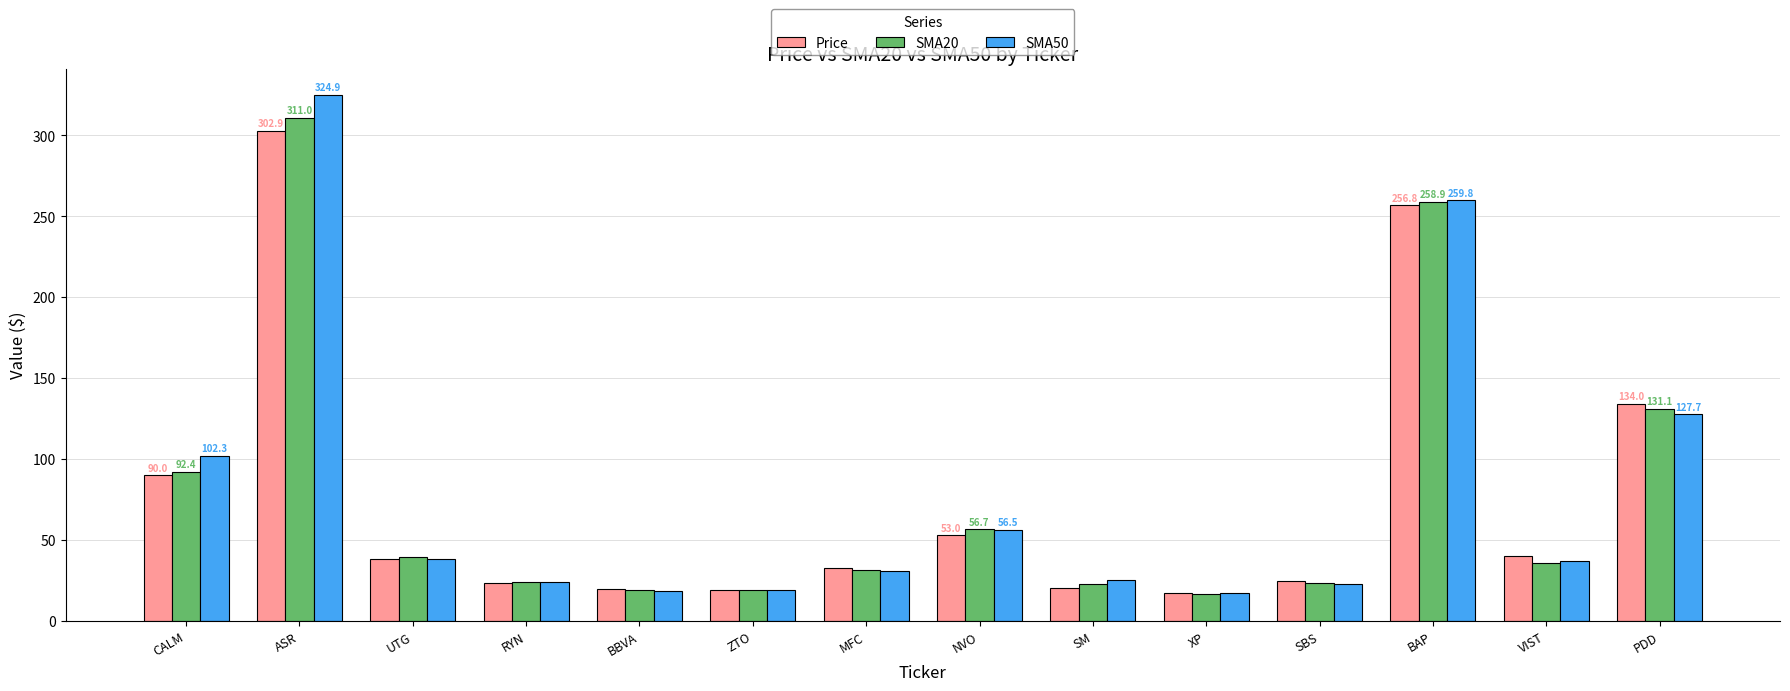

The Price series shows 122.4 at CALM. True or false?

False